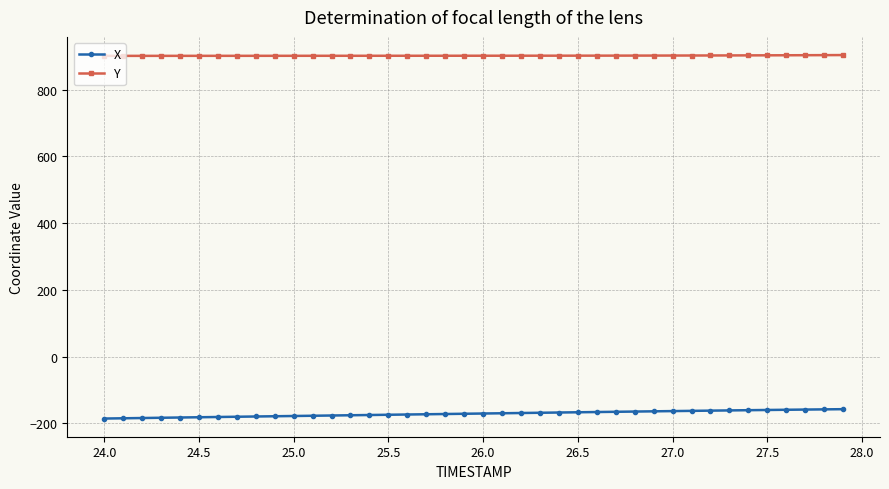

What is the maximum value shown in the chart?

903.7